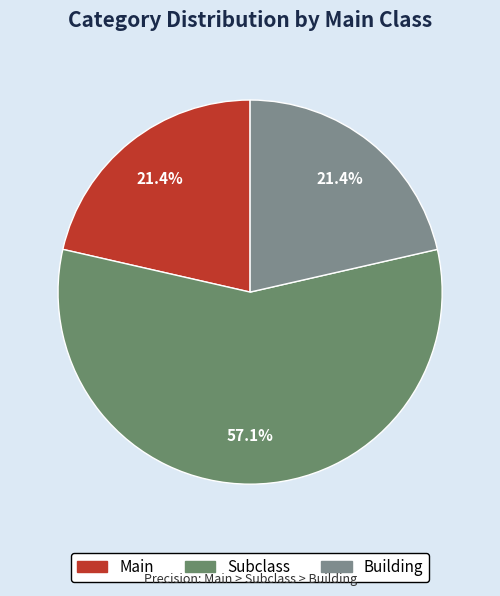

Is the sum of Building and Main greater than half?

No